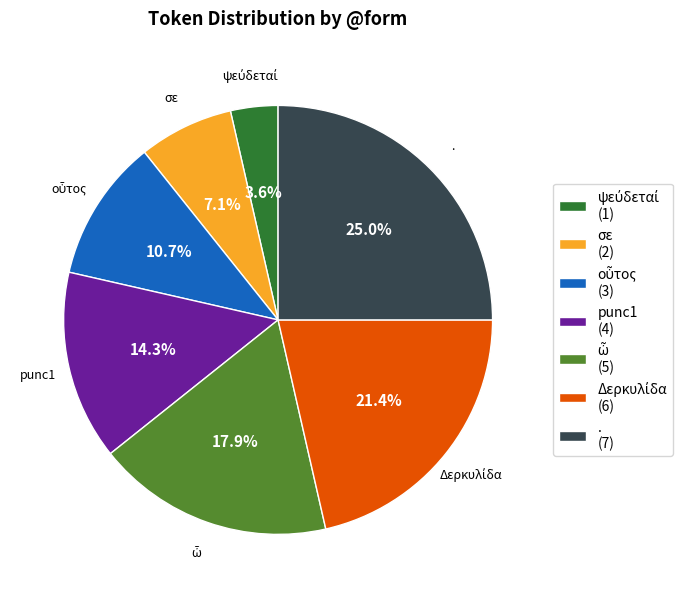

Does punc1 (4) account for over 50% of the chart?

No